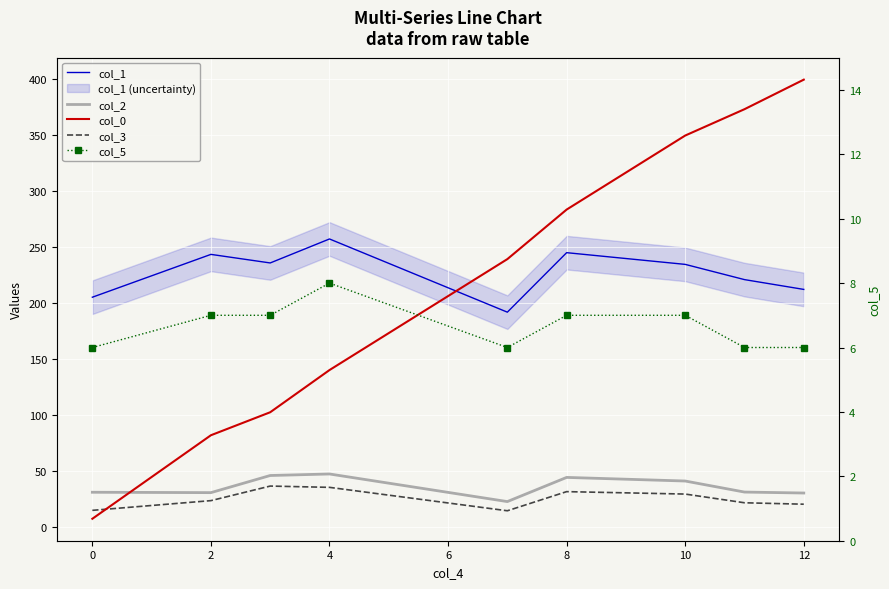

Reading left to right, transcribe all the data shown in this chart.

col_1: 205.5	243.8	236.1	257.5	192.2	245.3	234.8	221.3	212.5
col_2: 31.4	31.1	46.4	47.8	23.1	44.7	41.5	31.6	30.8
col_0: 7.8	82.3	102.9	140.5	239.5	283.8	349.9	373.4	399.8
col_3: 15.3	24.0	37.0	35.8	14.9	32.0	29.8	22.0	20.8
col_5: 6.0	7.0	7.0	8.0	6.0	7.0	7.0	6.0	6.0